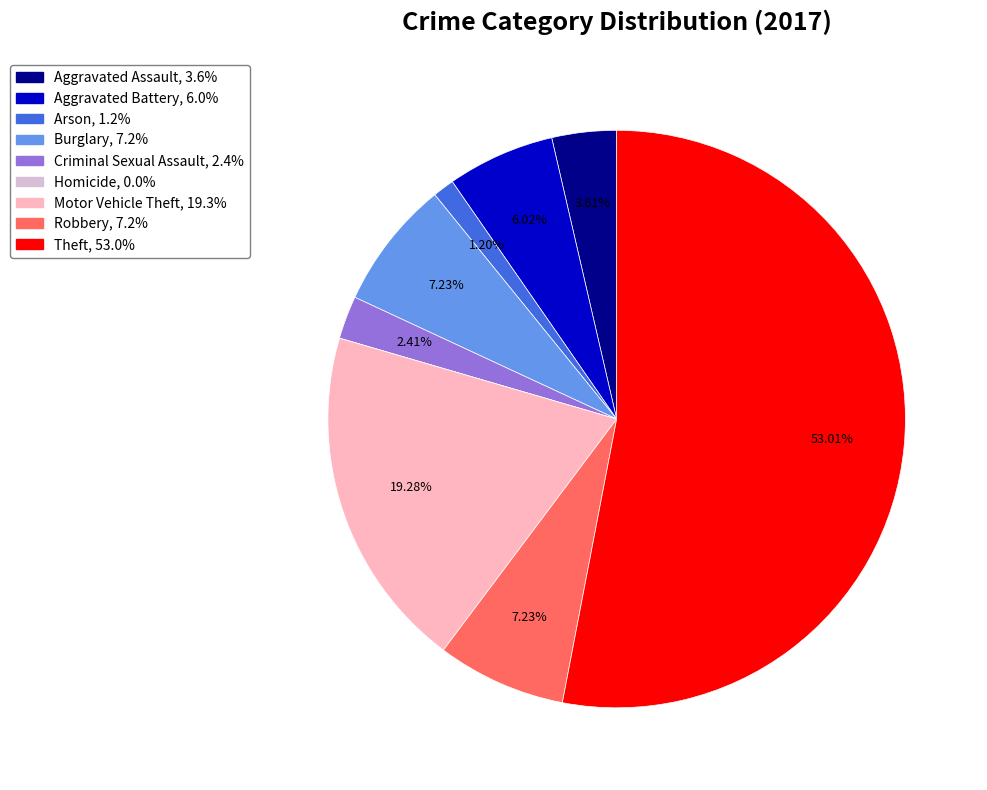

To the nearest percent, what is the difference between the Aggravated Battery and Criminal Sexual Assault slice percentages?

4%